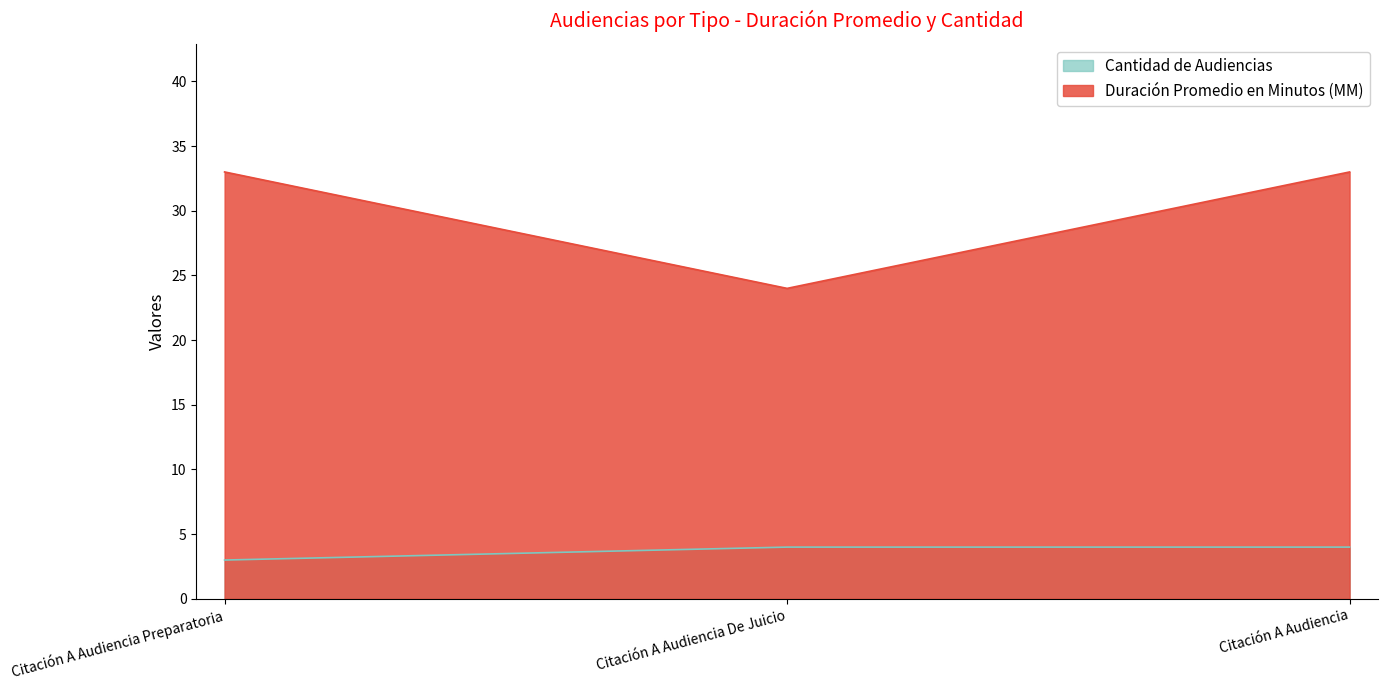

Which series has the largest range (max minus min)?

Duración Promedio en Minutos (MM)